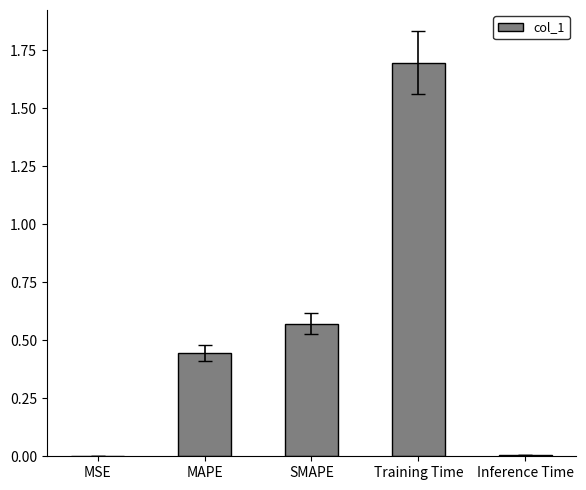

Which has a higher value, MAPE or Inference Time?

MAPE